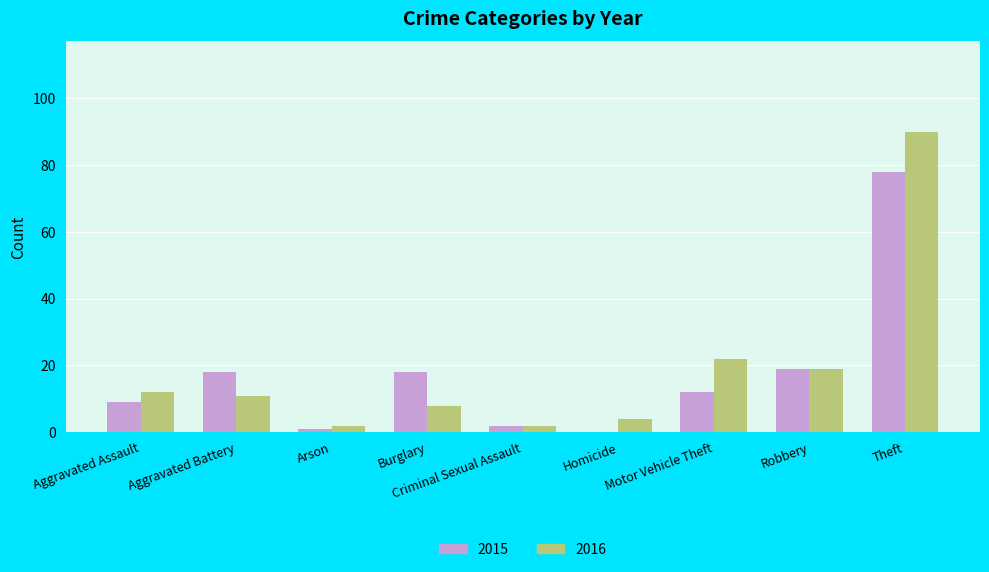

What are all the series names shown in the legend?

2015, 2016